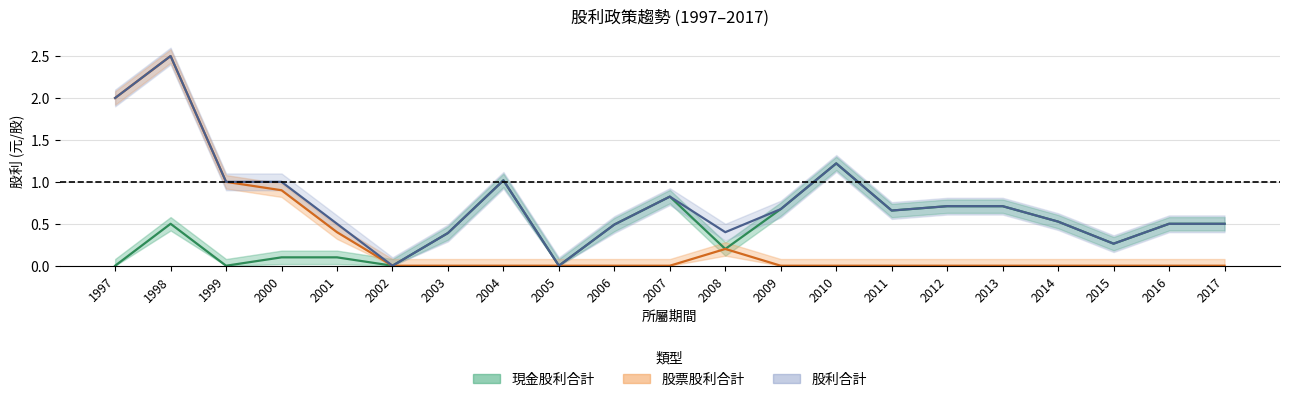

How many interior local valleys does the 股利合計 series have?

5